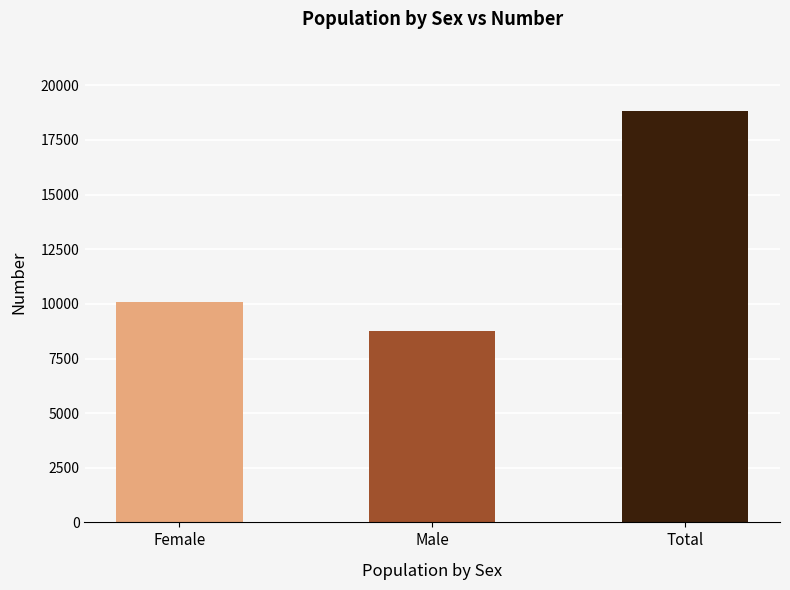

Read the value at Total.

18849